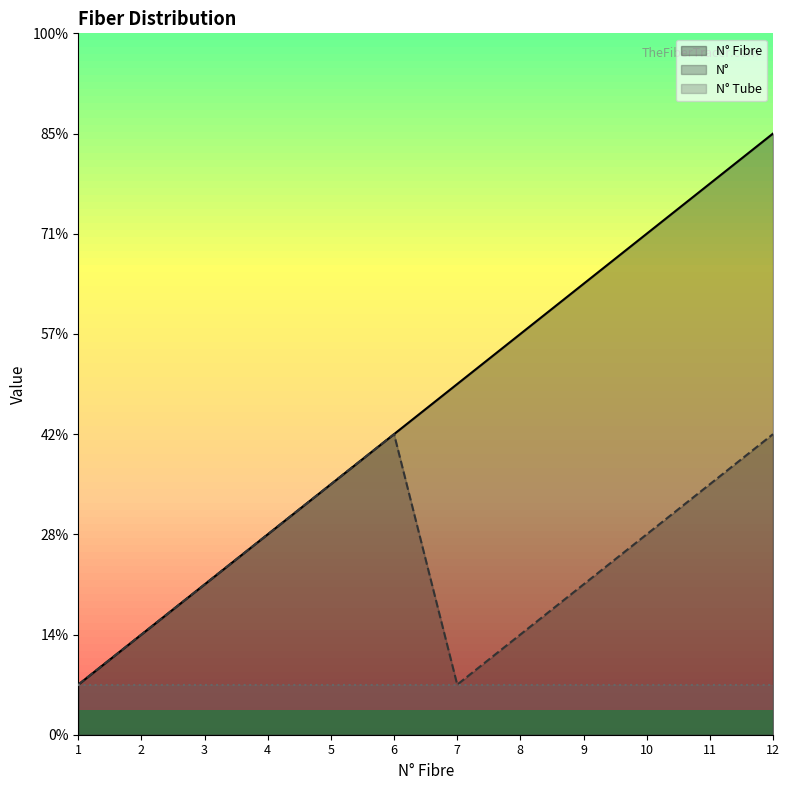

True or false: N° Fibre and N° cross at least once.

False